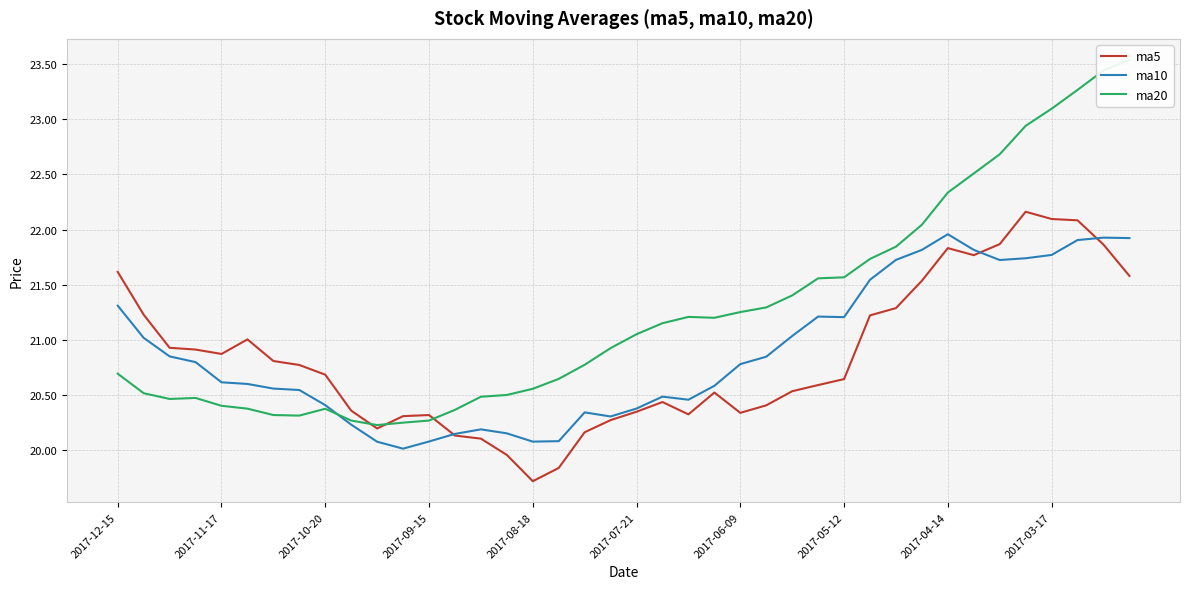

List the series in order of their peak value, lowest first.

ma10, ma5, ma20